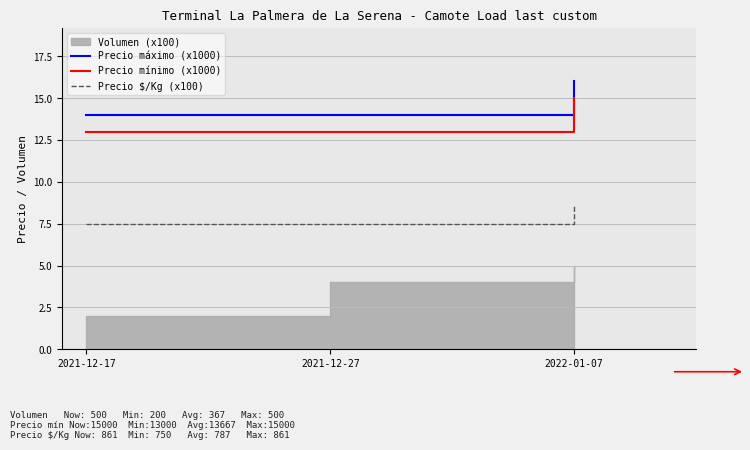

Reading left to right, what are all the values shown in this chart?

Precio máximo (x1000): 14.0	14.0	16.0
Precio mínimo (x1000): 13.0	13.0	15.0
Precio $/Kg (x100): 7.5	7.5	8.6